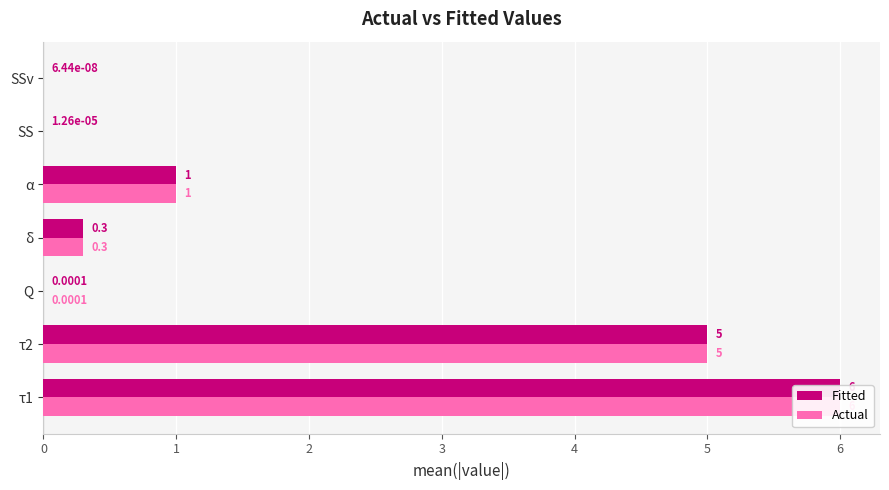

How many groups of bars are there?

7